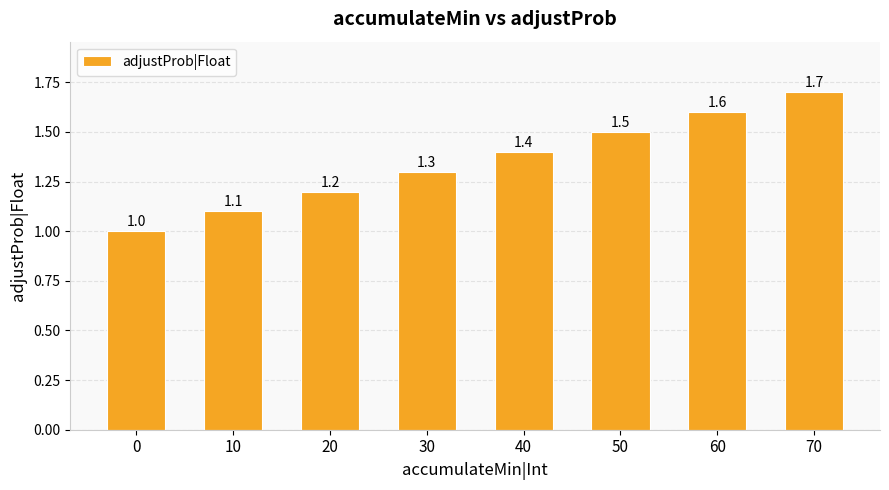

Which has a higher value, 10 or 0?

10